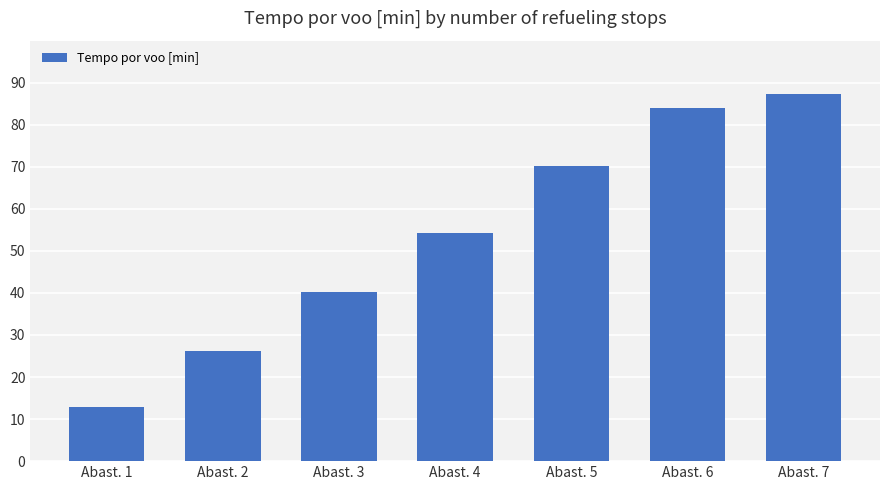

At which category does the chart reach its minimum across all series?

Abast. 1